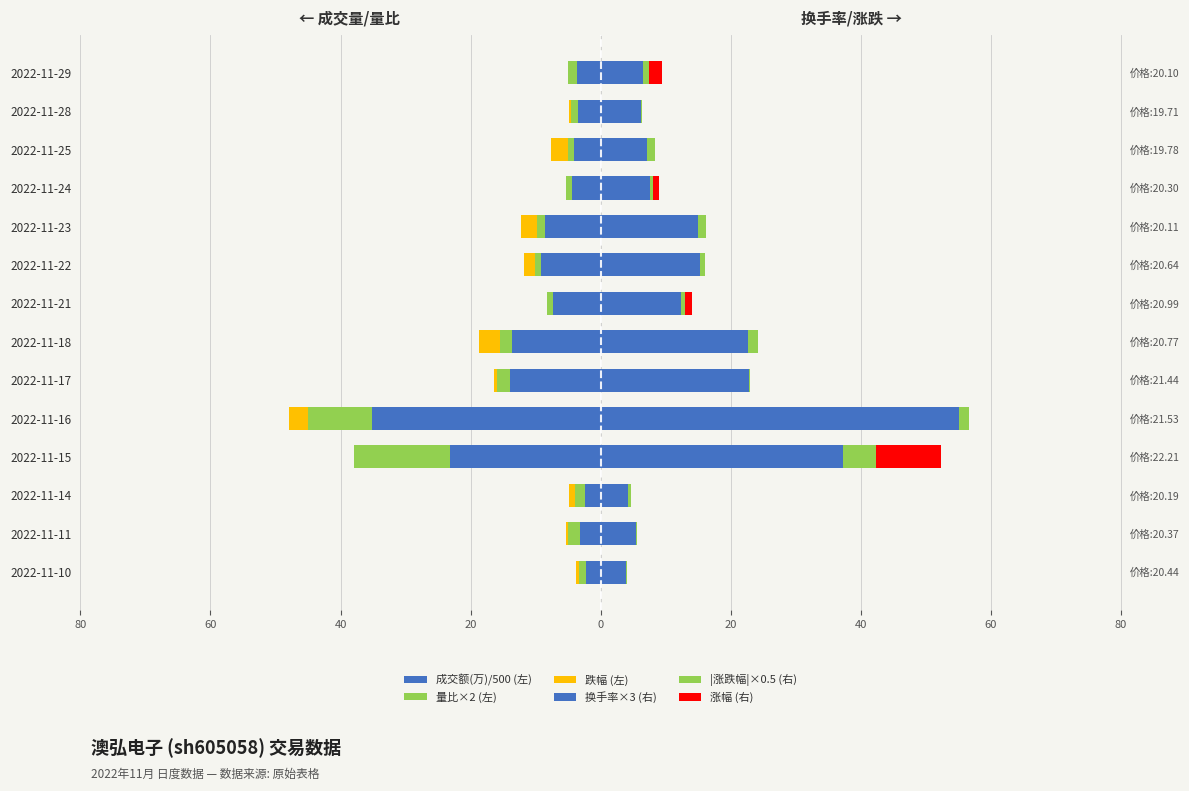

How many data points in 成交额(万)/500 (左) are above -4?

5